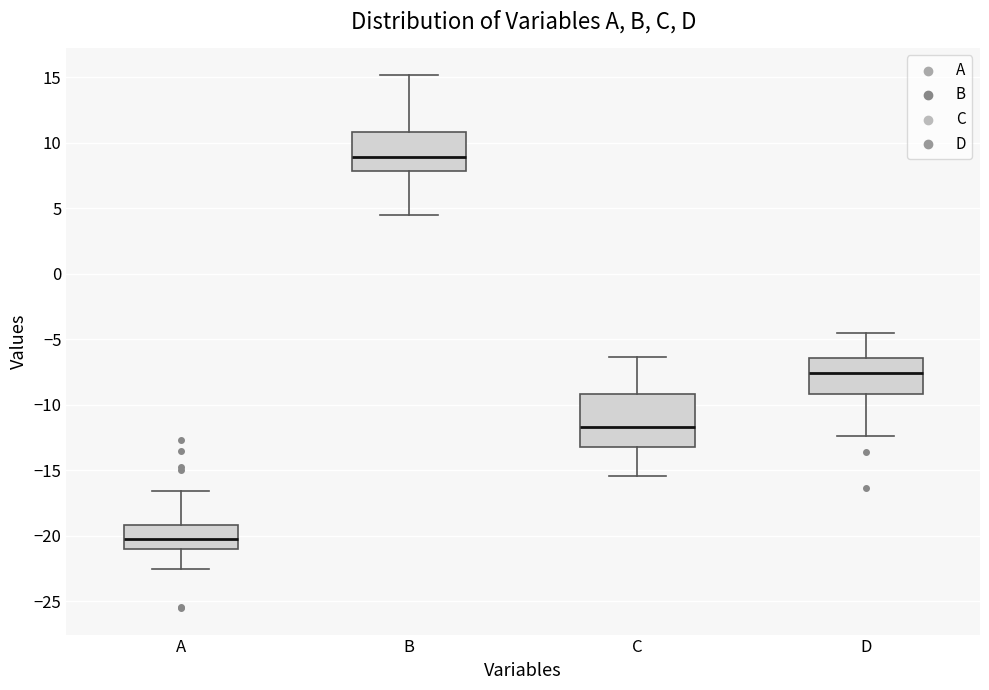

Which box is the tallest, from its lower edge to its upper edge?

C